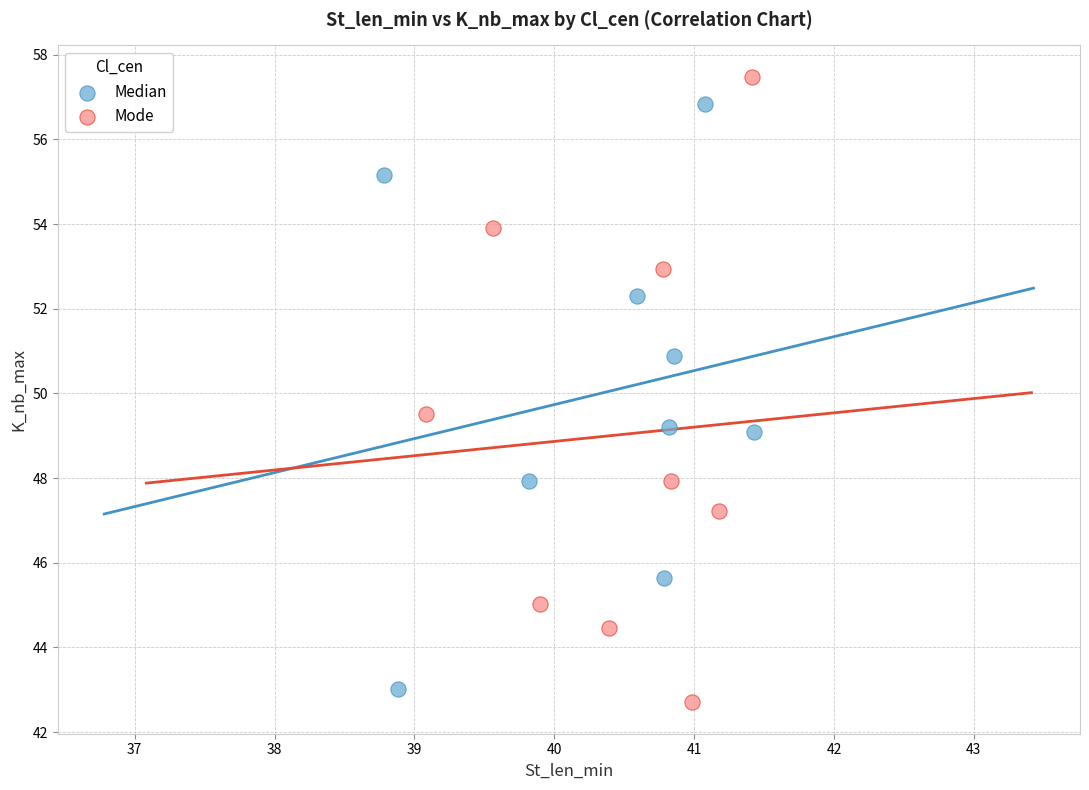

Which series contains the highest Y value?

Mode